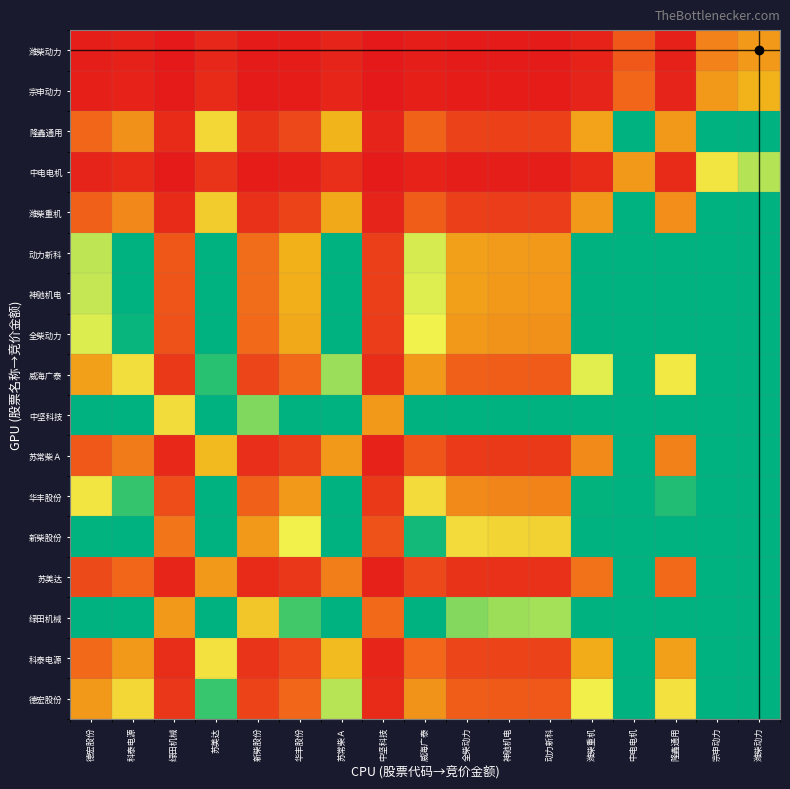

What is the total value across all series at 华丰股份?

14.7